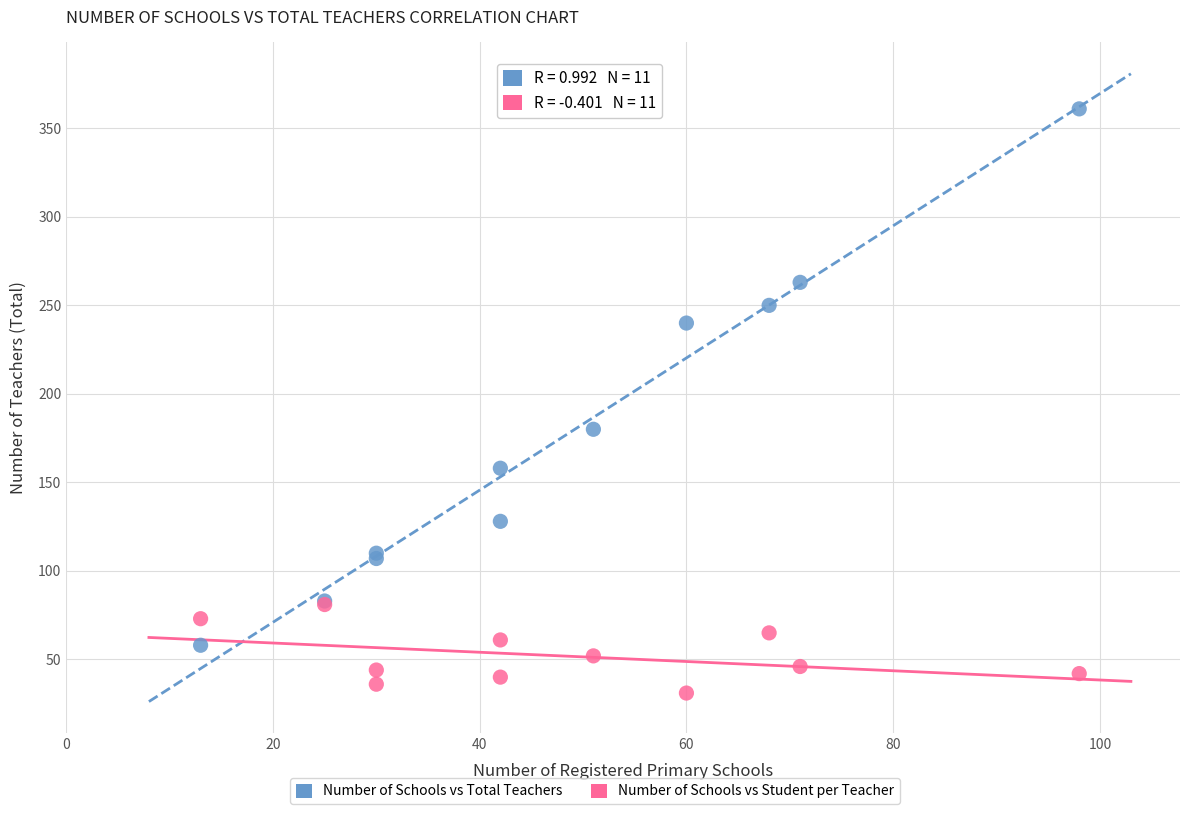

Which series reaches the maximum Y coordinate?

Number of Schools vs Total Teachers